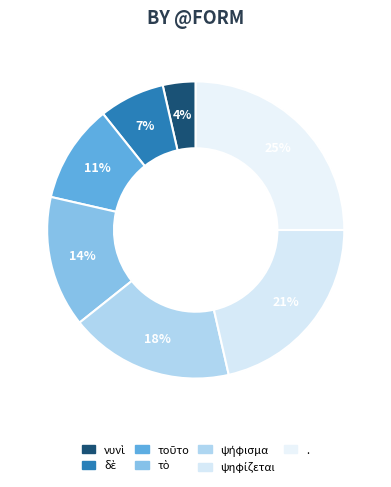

Approximately how many times larger is the value at δὲ compared to τὸ?

0.5